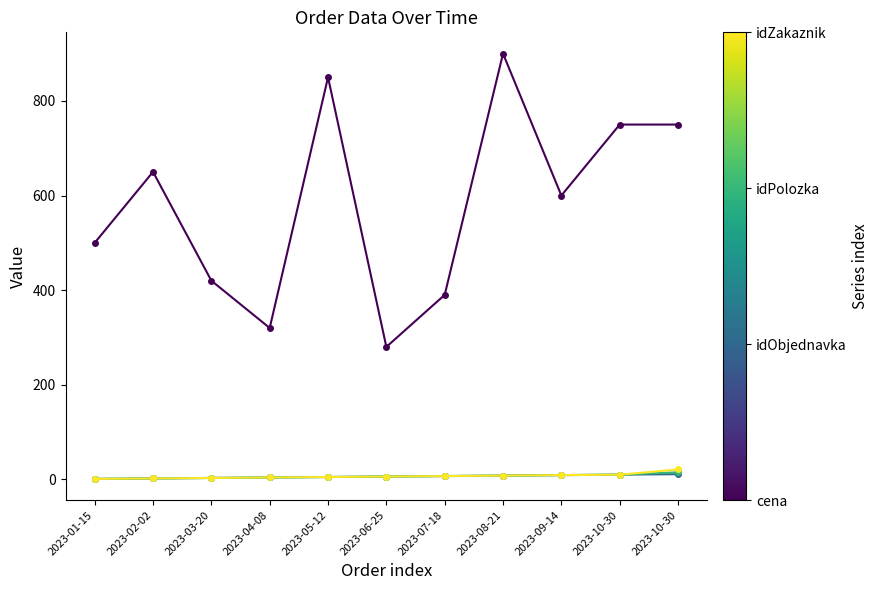

Between 2023-08-21 and 2023-03-20, which is larger?

2023-08-21